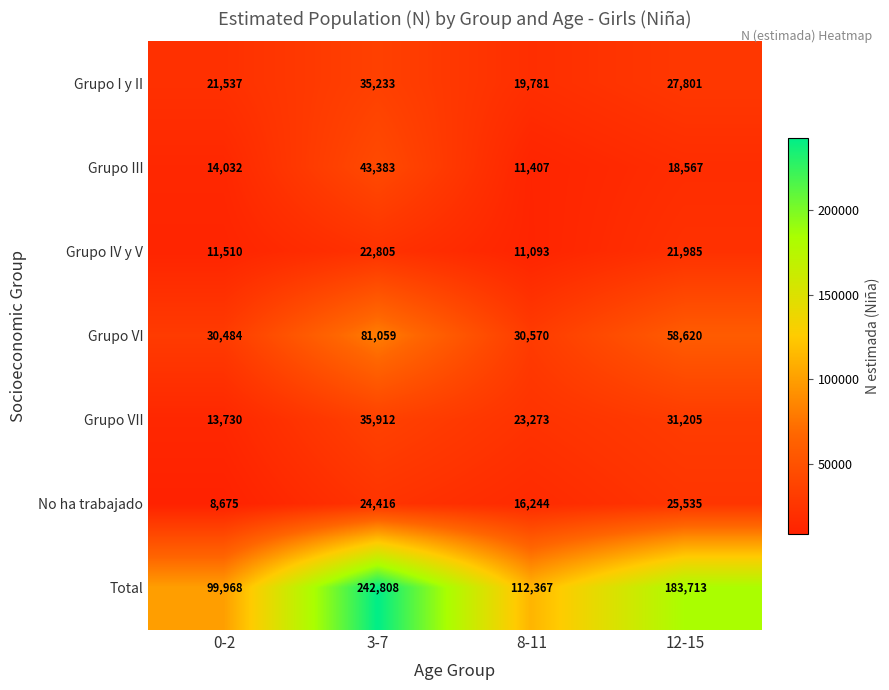

At which label is Grupo III closest to 27395?

12-15